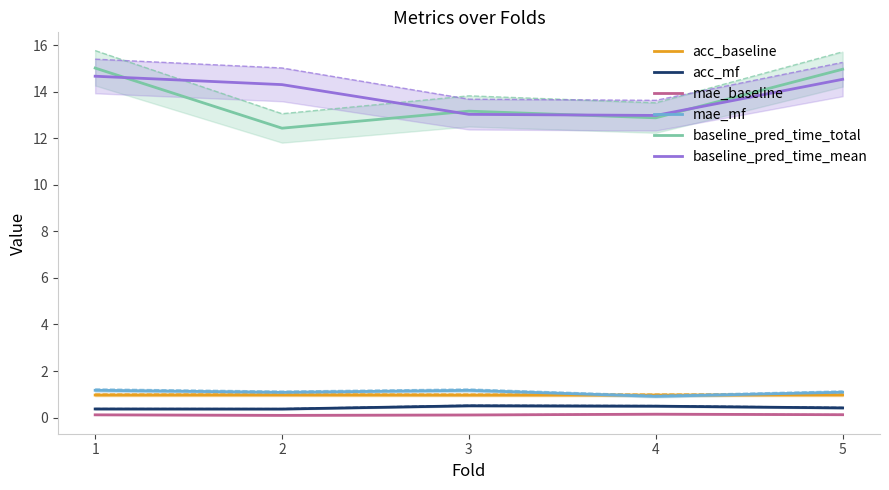

Which series changed the most between 2 and 3?

baseline_pred_time_mean